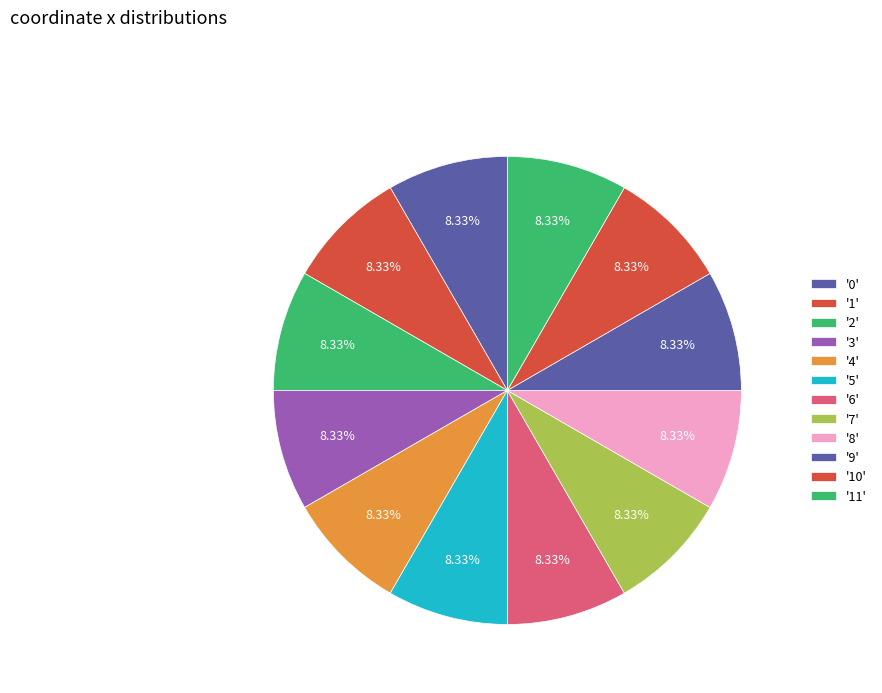

Count the number of slices in the pie.

12